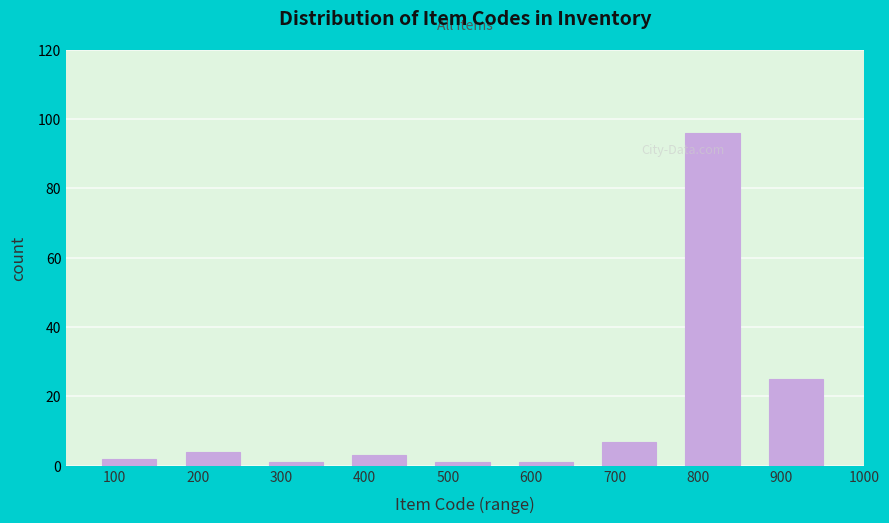

Reading left to right, extract all data points from this chart.

2	4	1	3	1	1	7	96	25